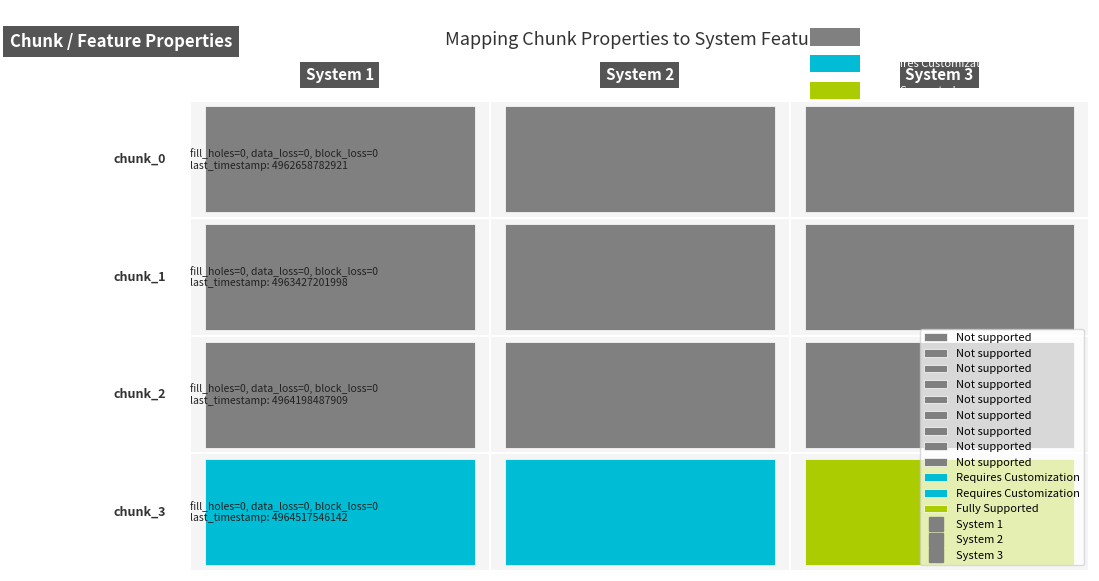

At which category does the chart reach its peak across all series?

2